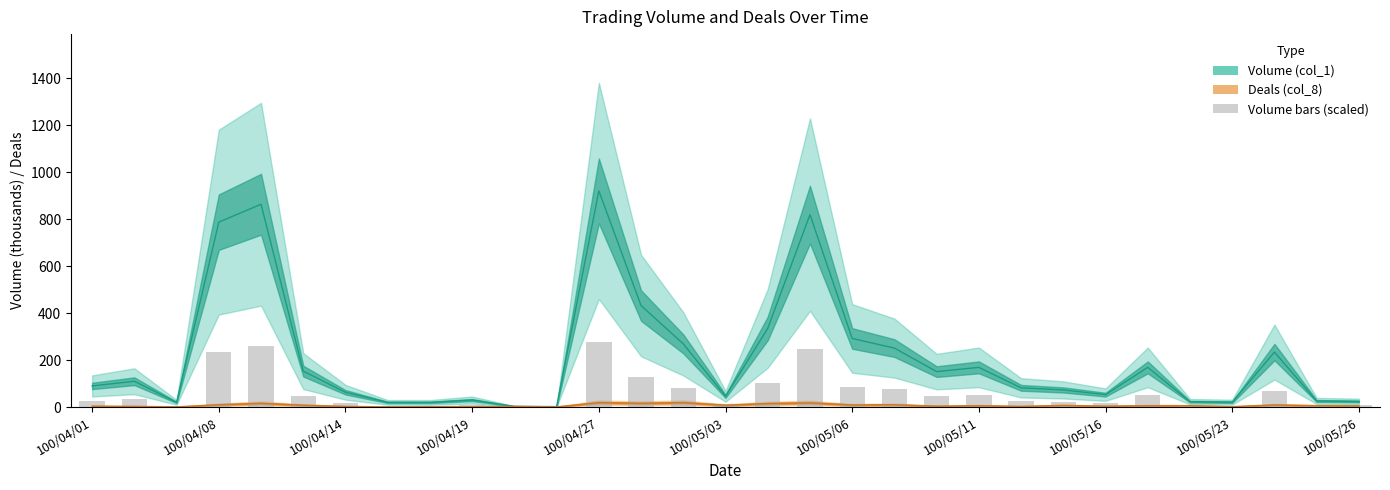

Between 100/05/06 and 100/05/25, which series saw the biggest shift?

Volume (col_1)